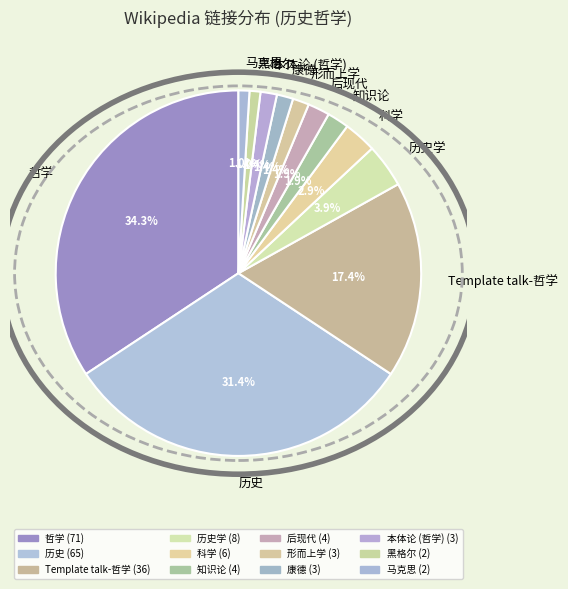

To the nearest percent, what percentage of the pie is 康德?

1%